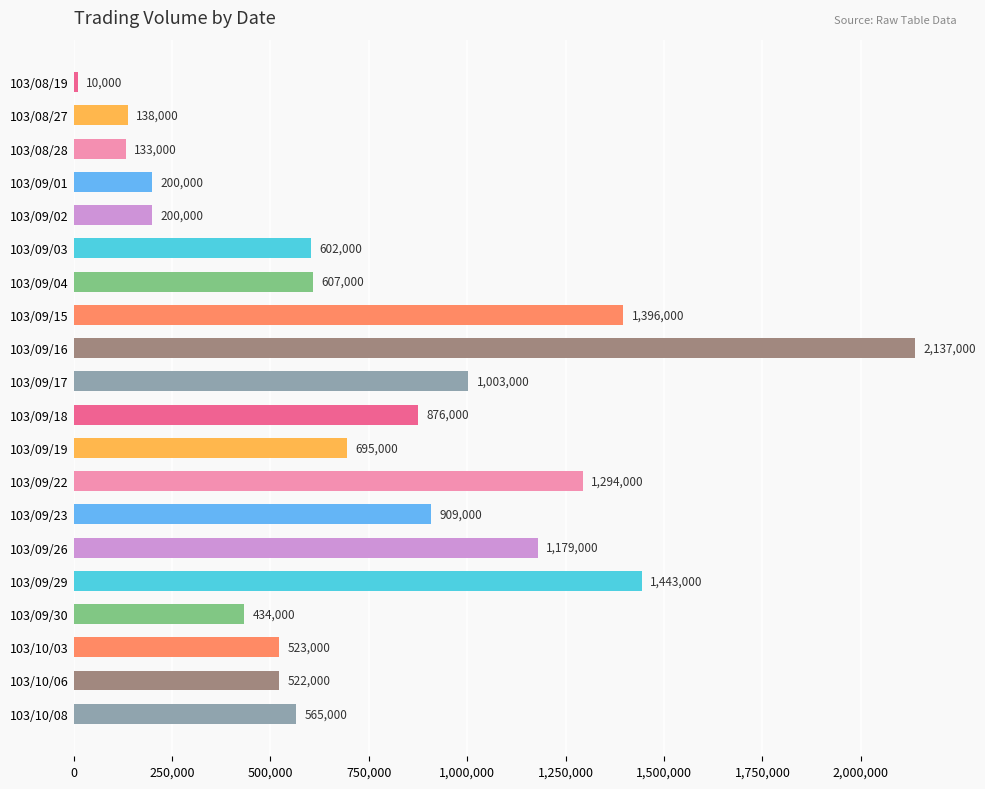

What is the sum of all values?

14866000